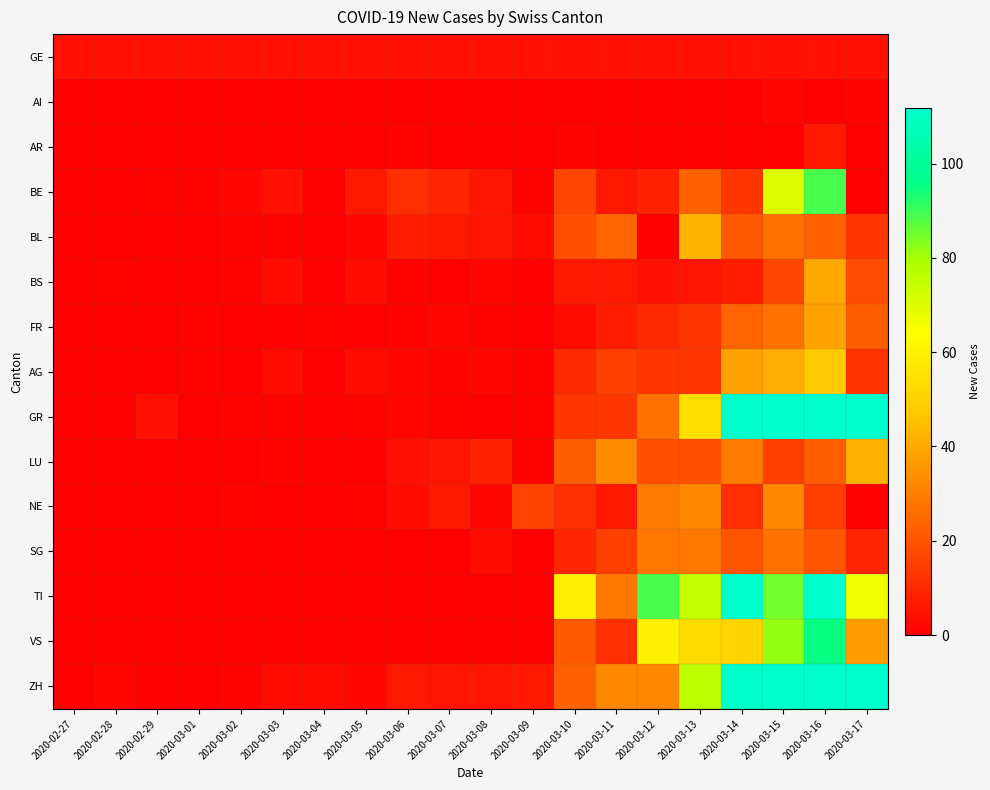

Between 2020-03-04 and 2020-03-14, which series saw the biggest shift?

GR